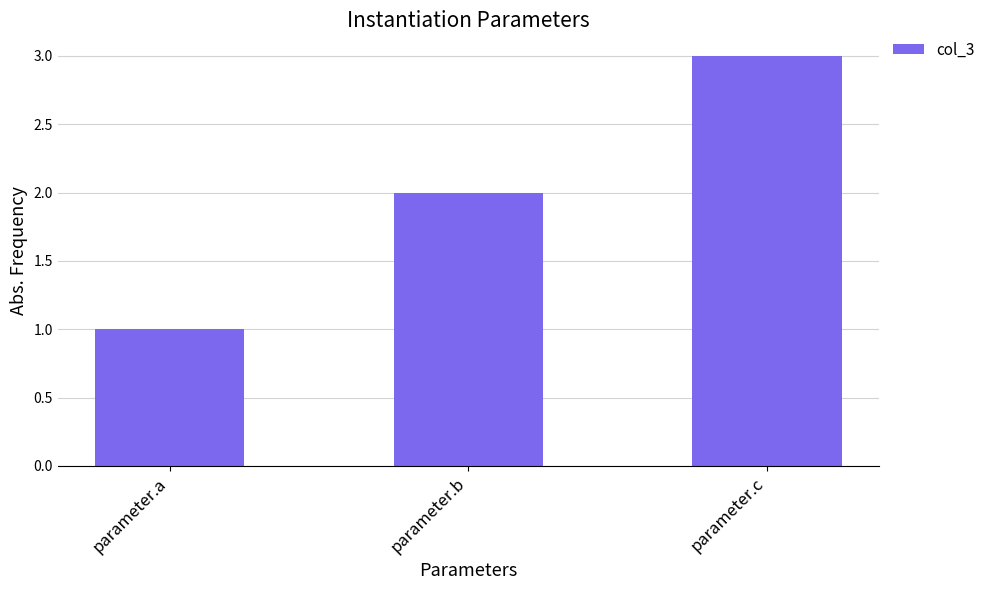

Which category has the lowest value across all series?

parameter.a